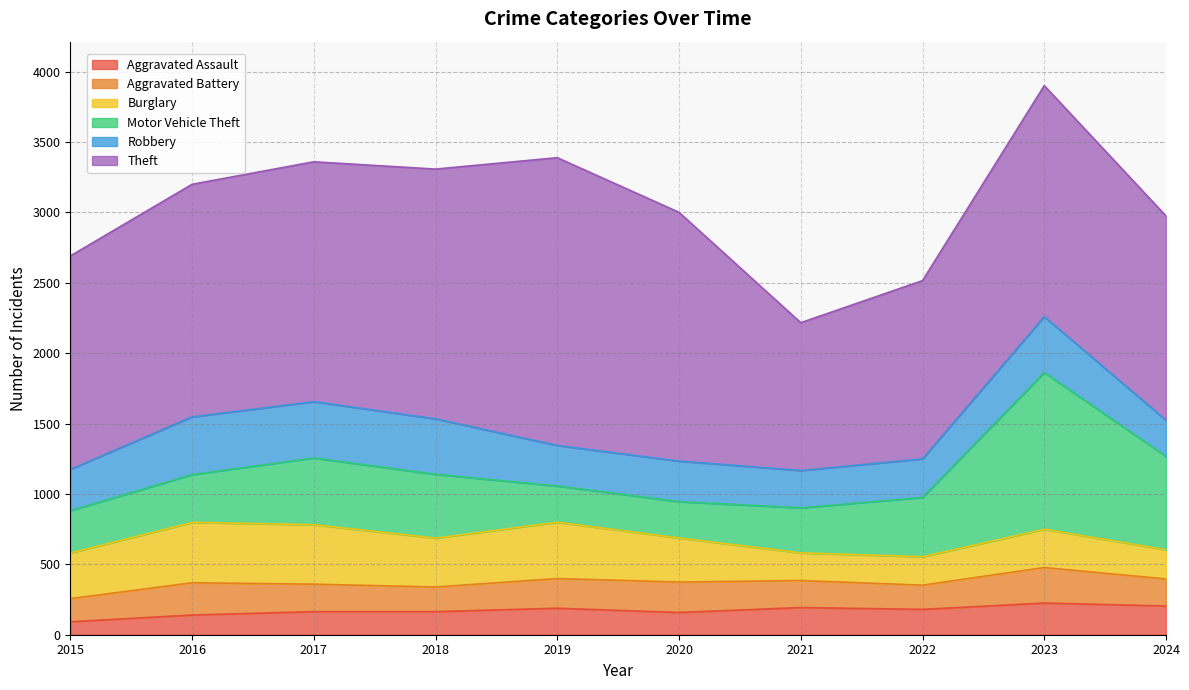

What is the sum of all Motor Vehicle Theft values?

4600